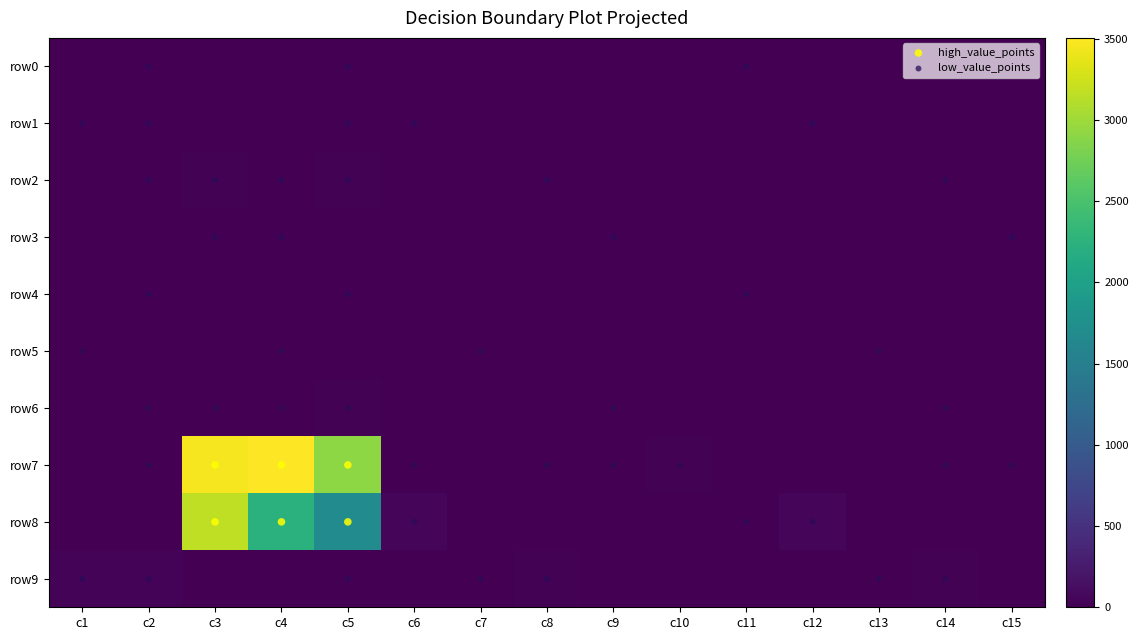

What is the total value across all series at c9?

12